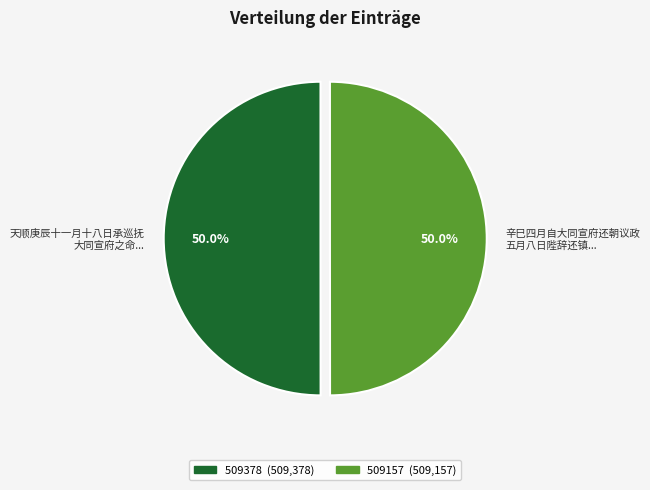

Is the sum of 天顺庚辰十一月十八日承巡抚 大同宣府之命... and 辛巳四月自大同宣府还朝议政 五月八日陛辞还镇... greater than half?

Yes